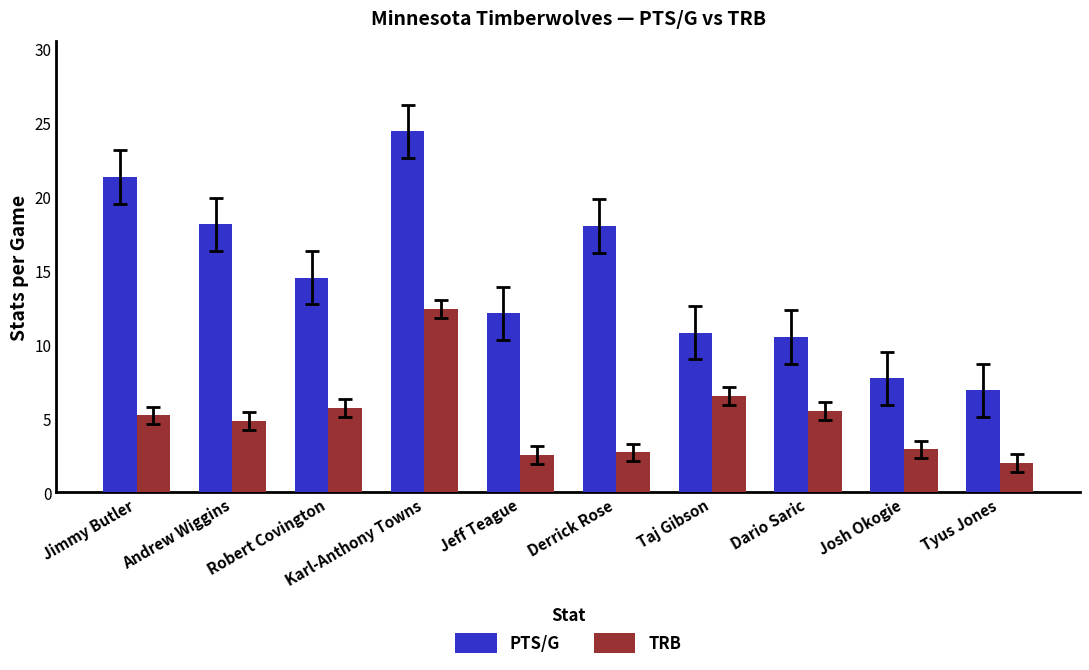

What is the label of the 8th bar from the right?

Robert Covington